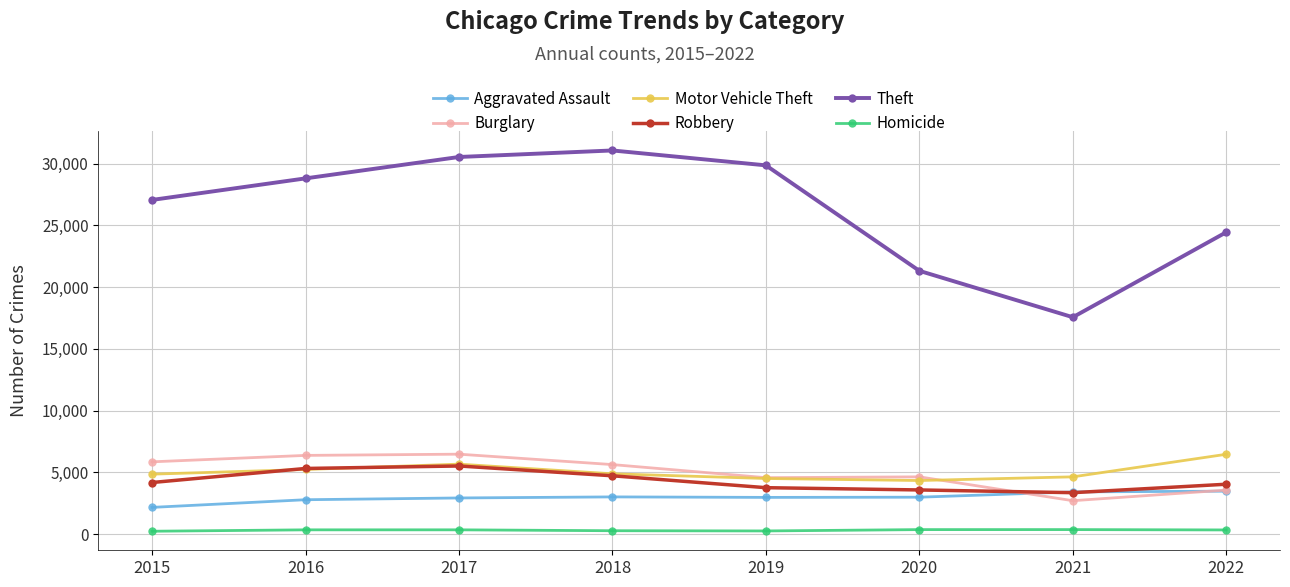

What is the maximum value for Aggravated Assault?

3473